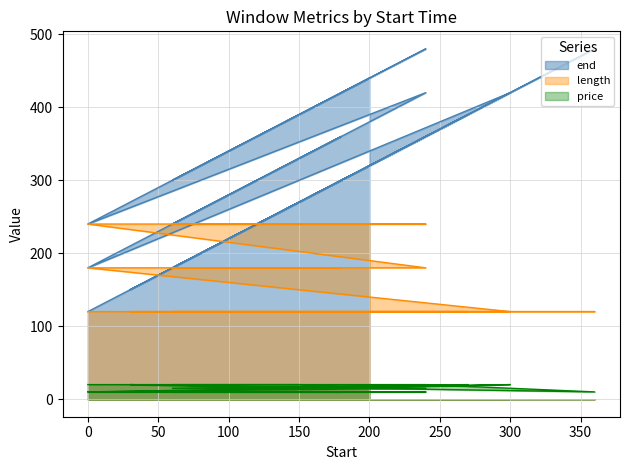

Between 60 and 120, which is larger?

120